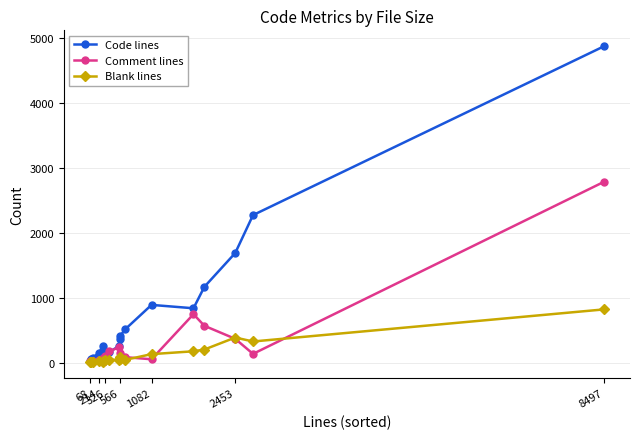

Which series has the largest total across all categories?

Code lines